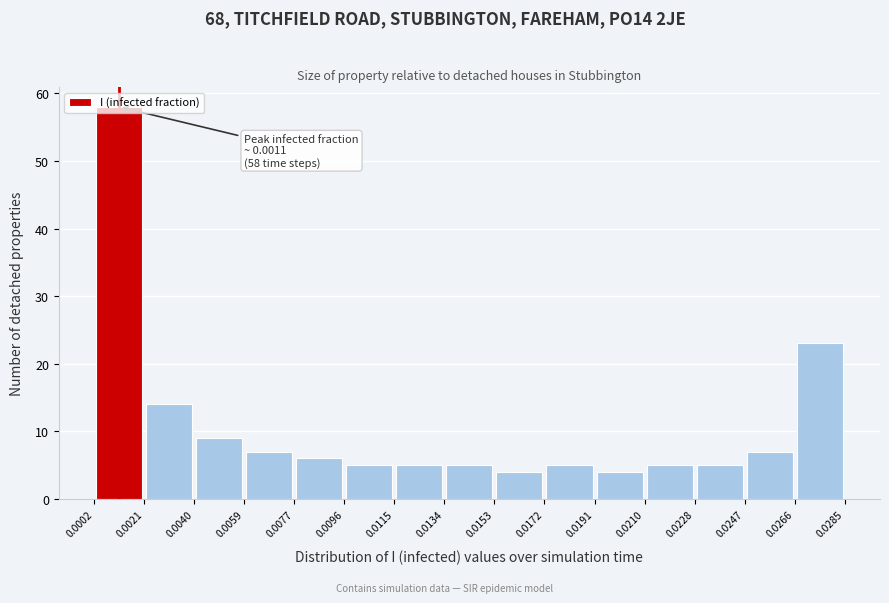

Over which range of the x-axis is the bar tallest?

0.0002 to 0.0021